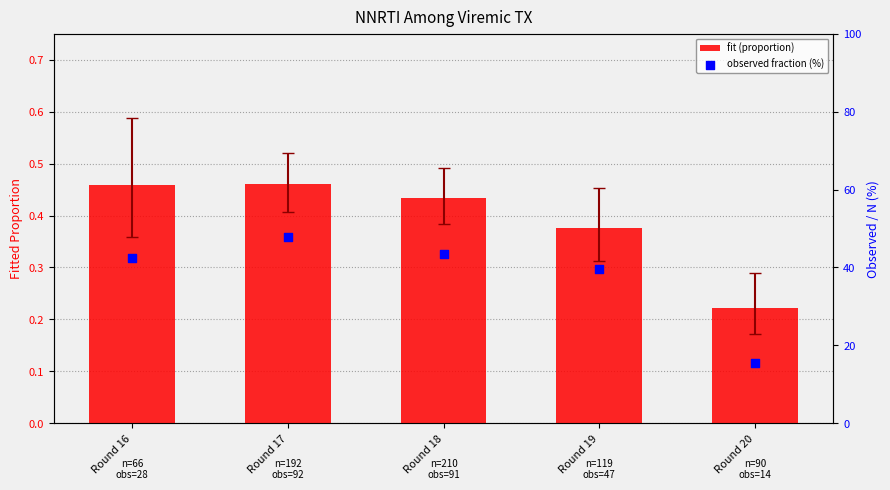

What are all the series names shown in the legend?

fit (proportion), observed fraction (%)